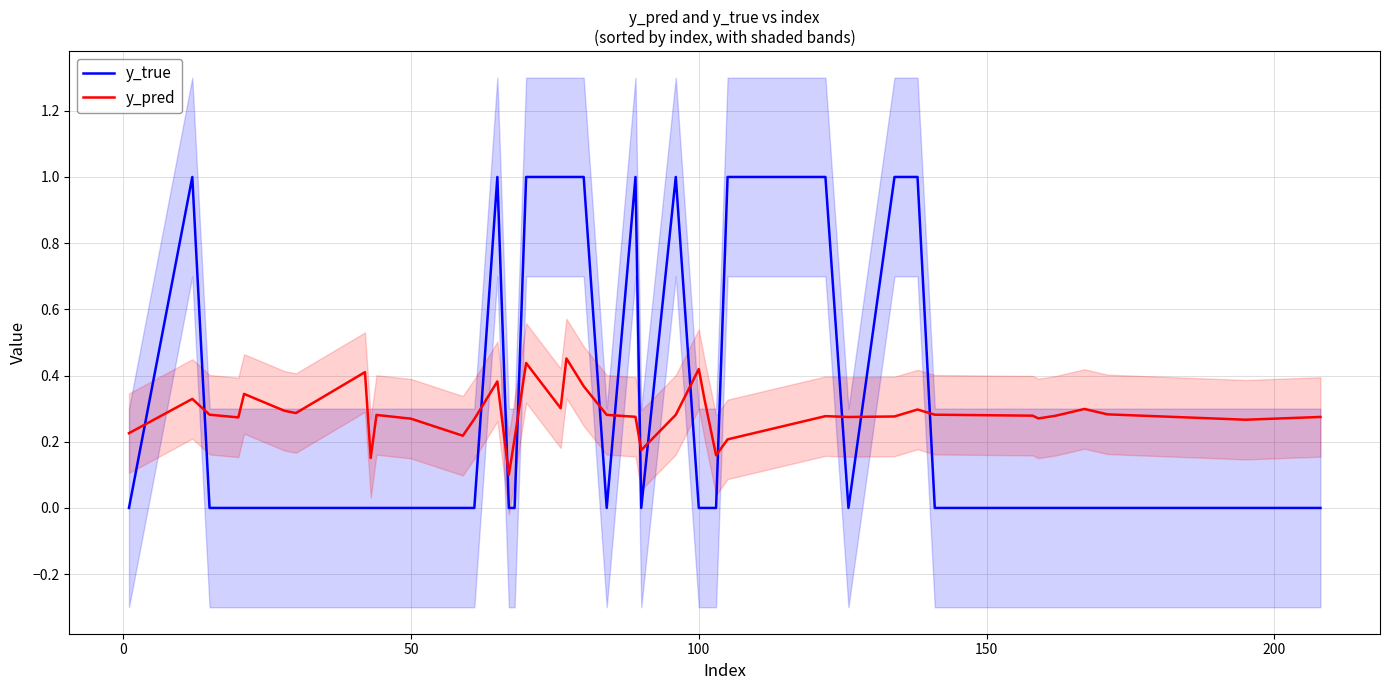

After their last crossing, which series has the higher values: y_pred or y_true?

y_pred